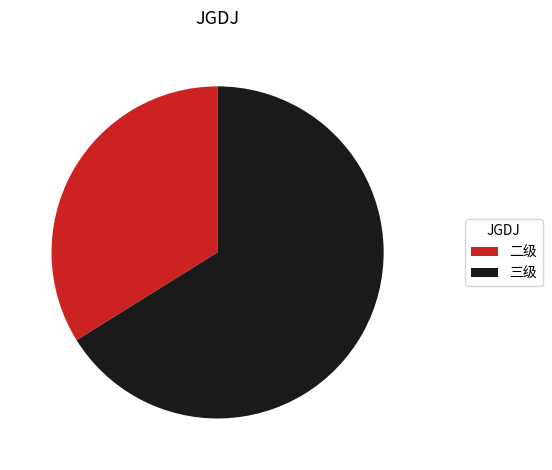

Count the number of slices in the pie.

2